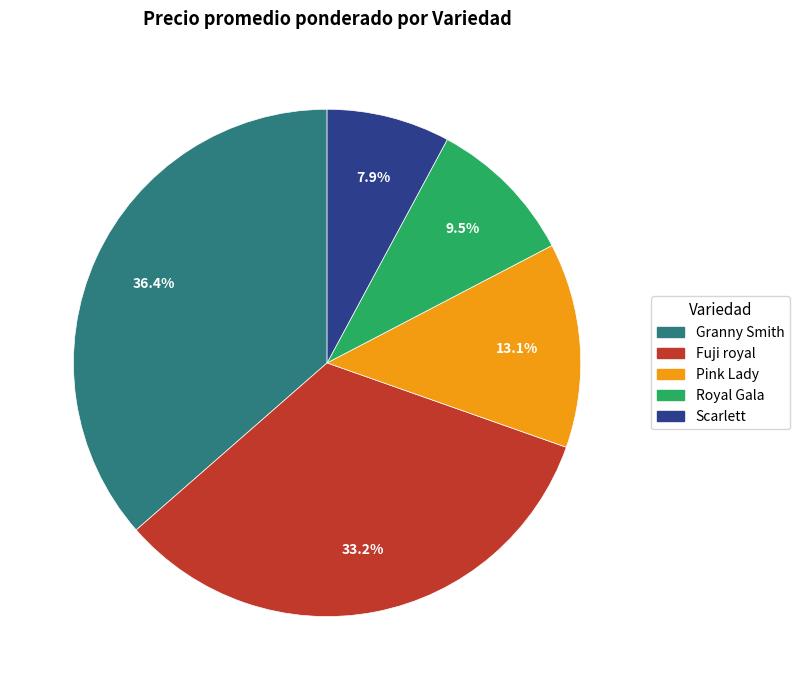

How many slices are in this pie chart?

5